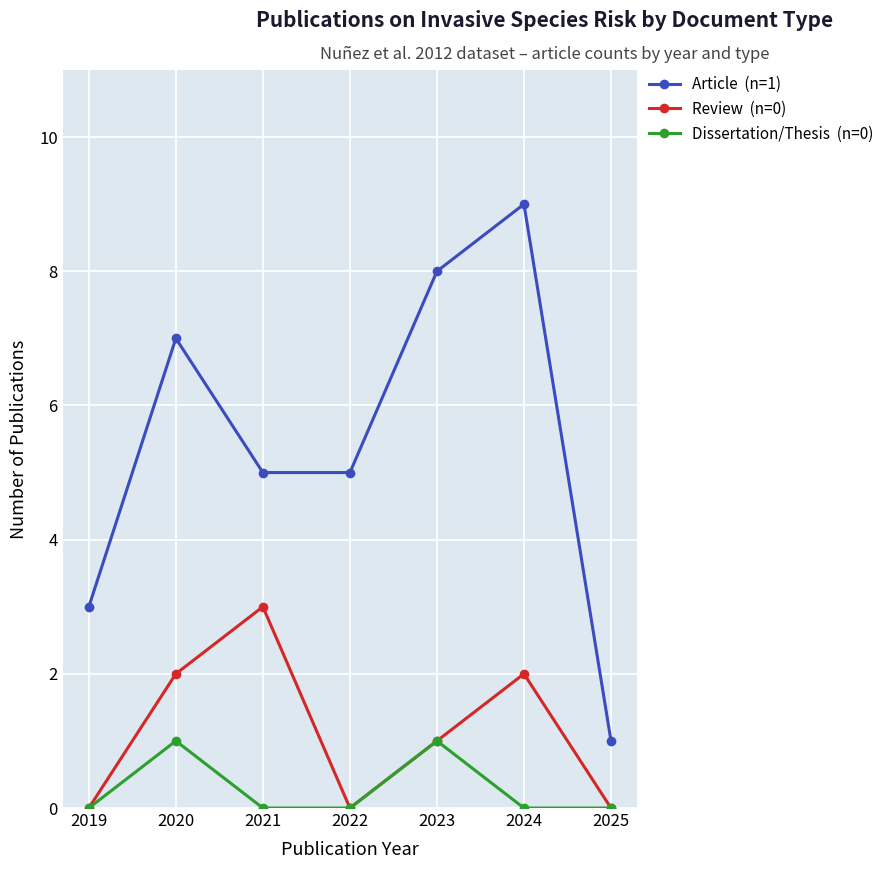

What is the difference between the highest and lowest values at 2019?

3